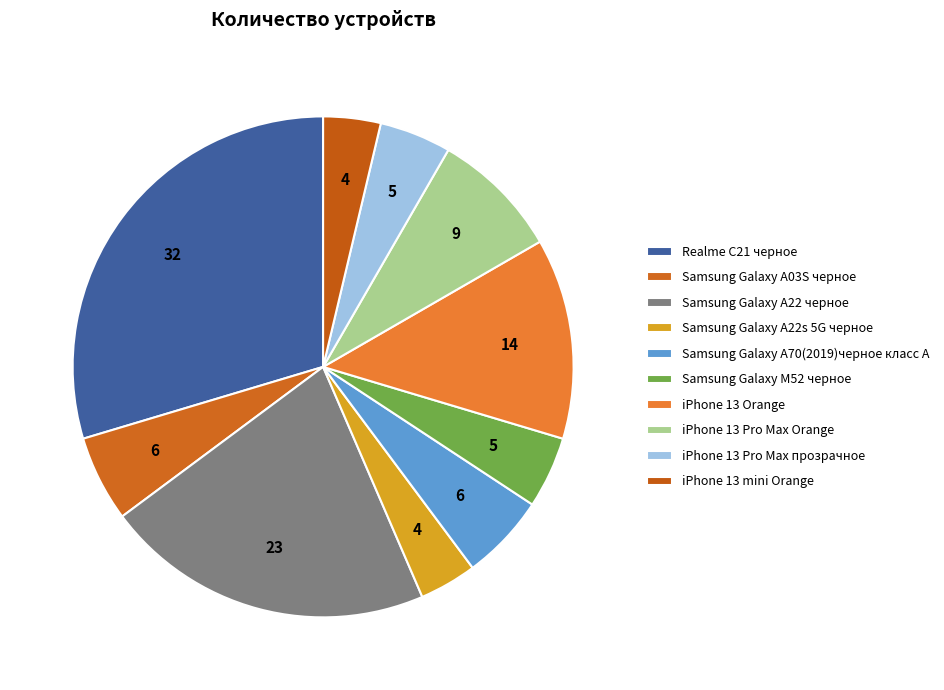

Between Realme C21 черное and Samsung Galaxy A22 черное, which is larger?

Realme C21 черное